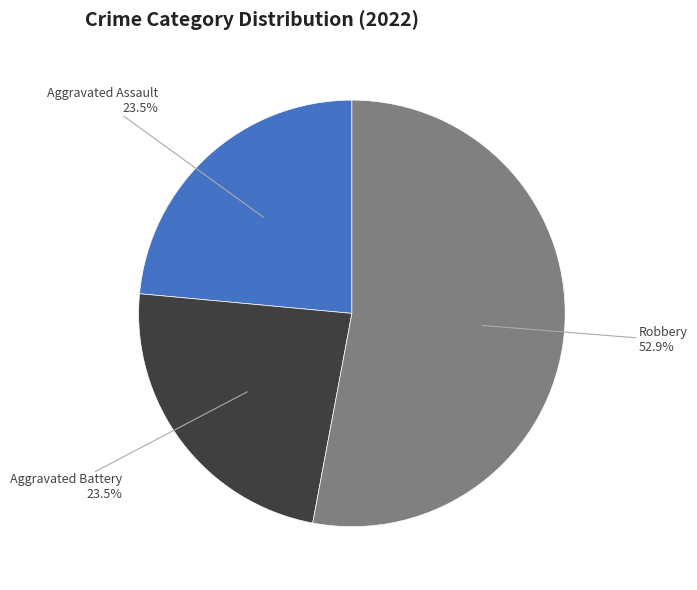

Is there a majority slice in this chart?

Yes